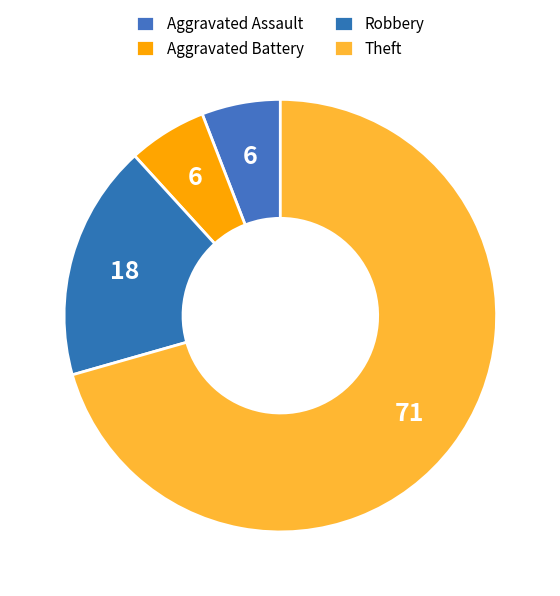

To the nearest percent, what is the combined percentage of Robbery and Aggravated Battery?

24%